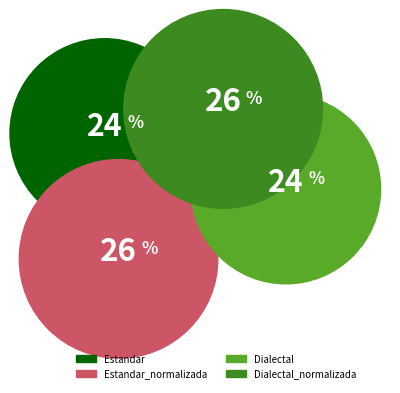

Which slice is the smallest?

Estandar